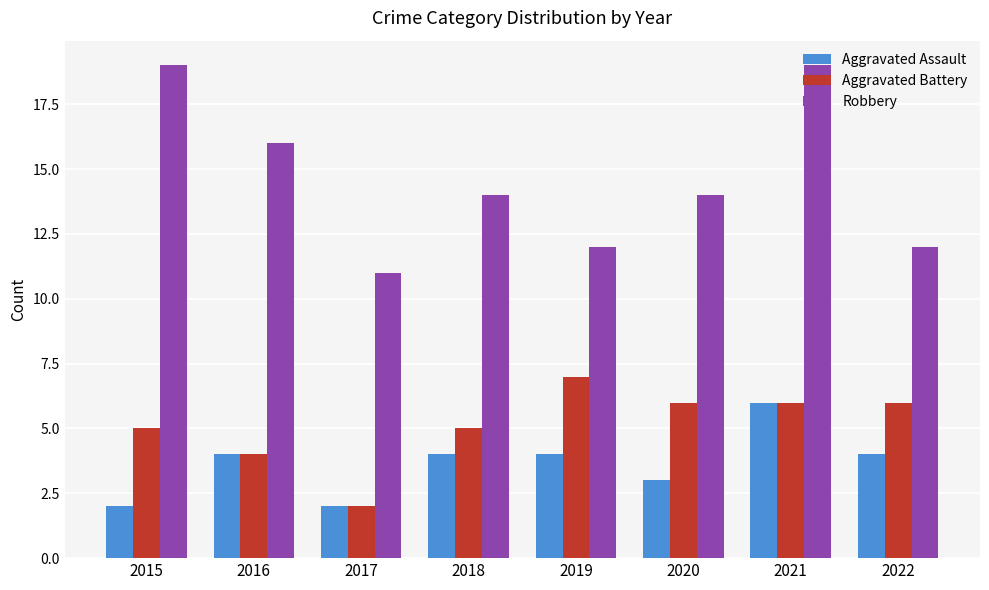

Where is Aggravated Battery nearest to the value 4?

2016